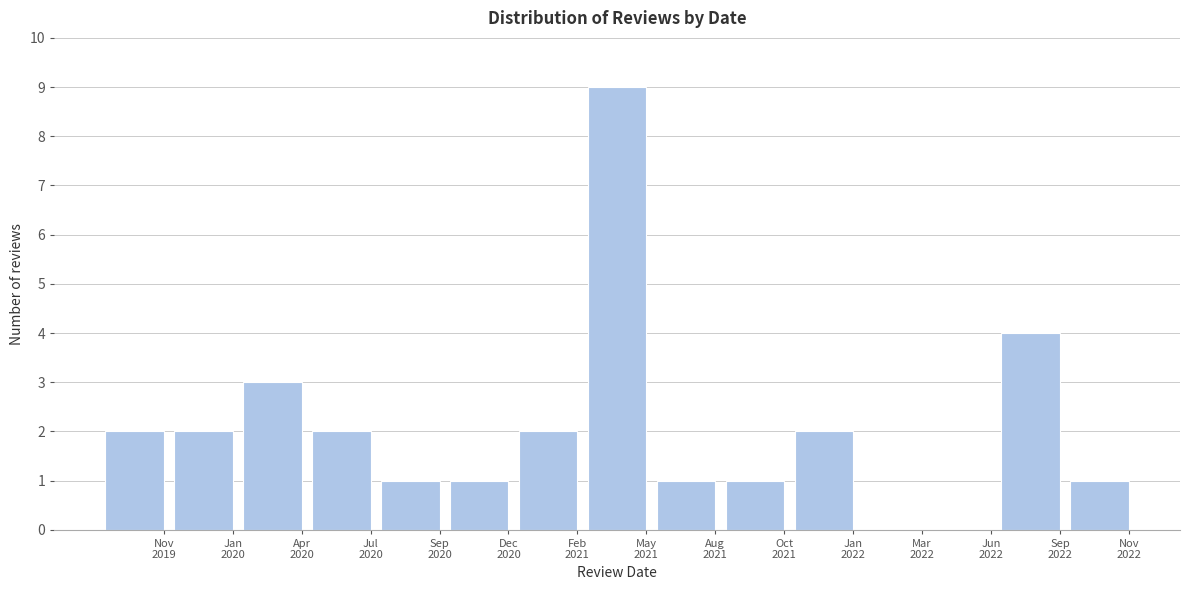

What is the maximum value shown in the chart?

9